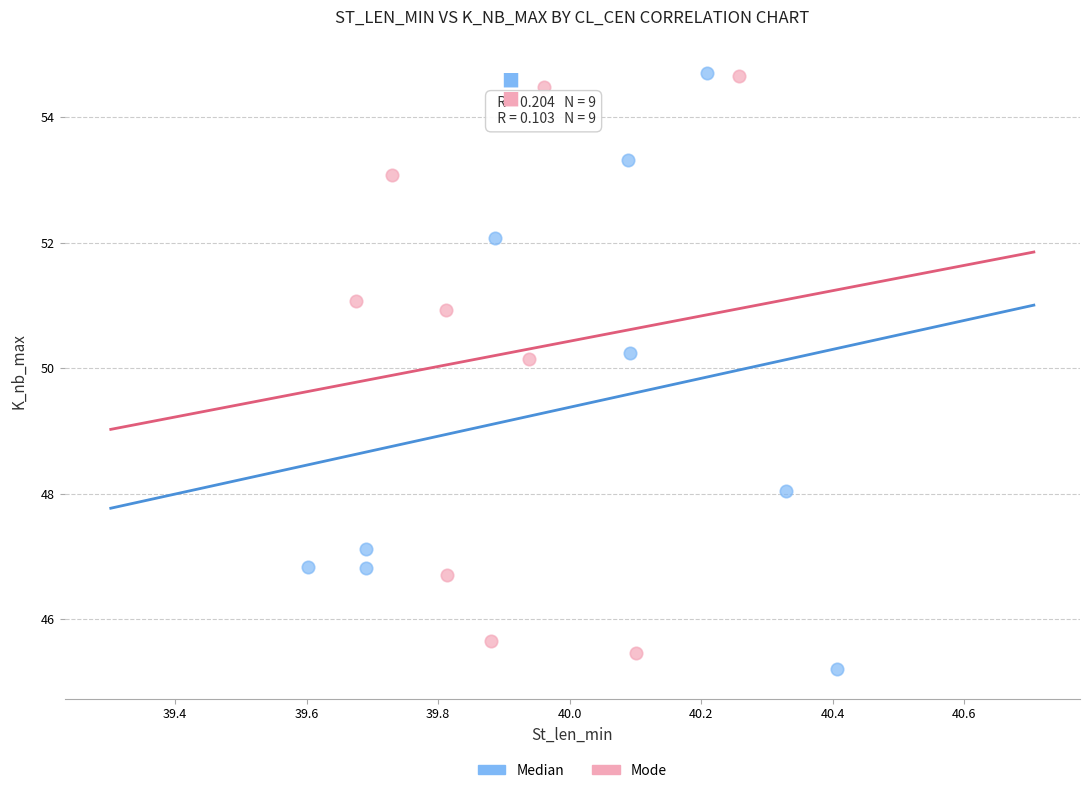

What are all the series names shown in the legend?

Median, Mode